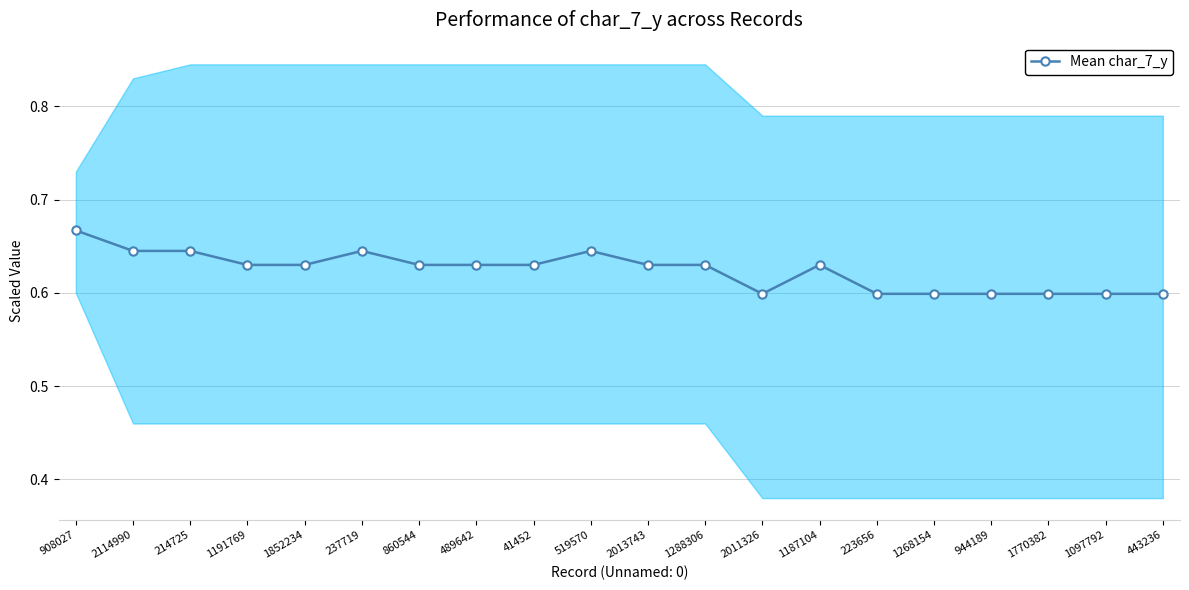

What is the value of the 4th point from the left?

0.6